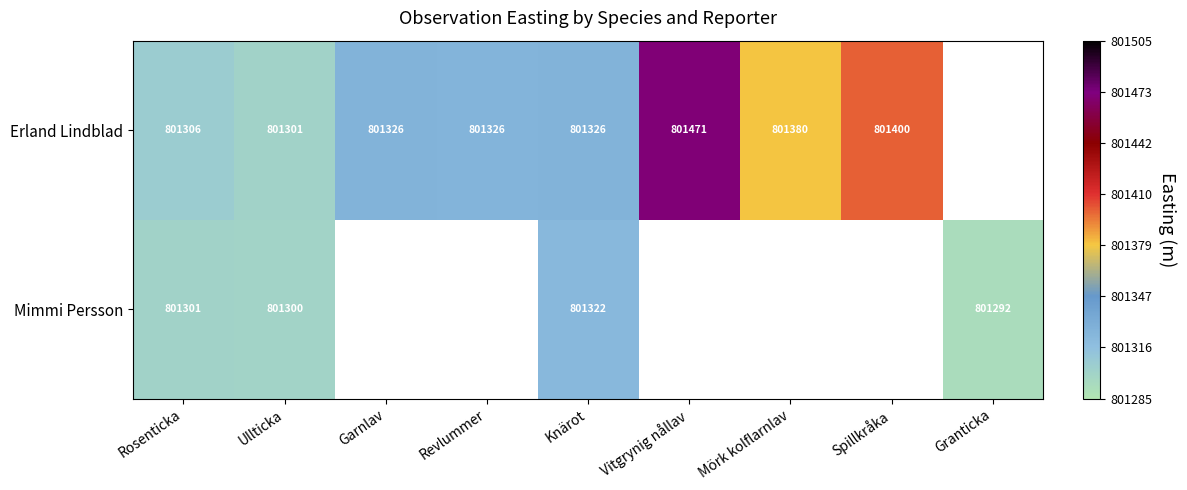

Is it true that Mimmi Persson equals 801300 at Ullticka?

True